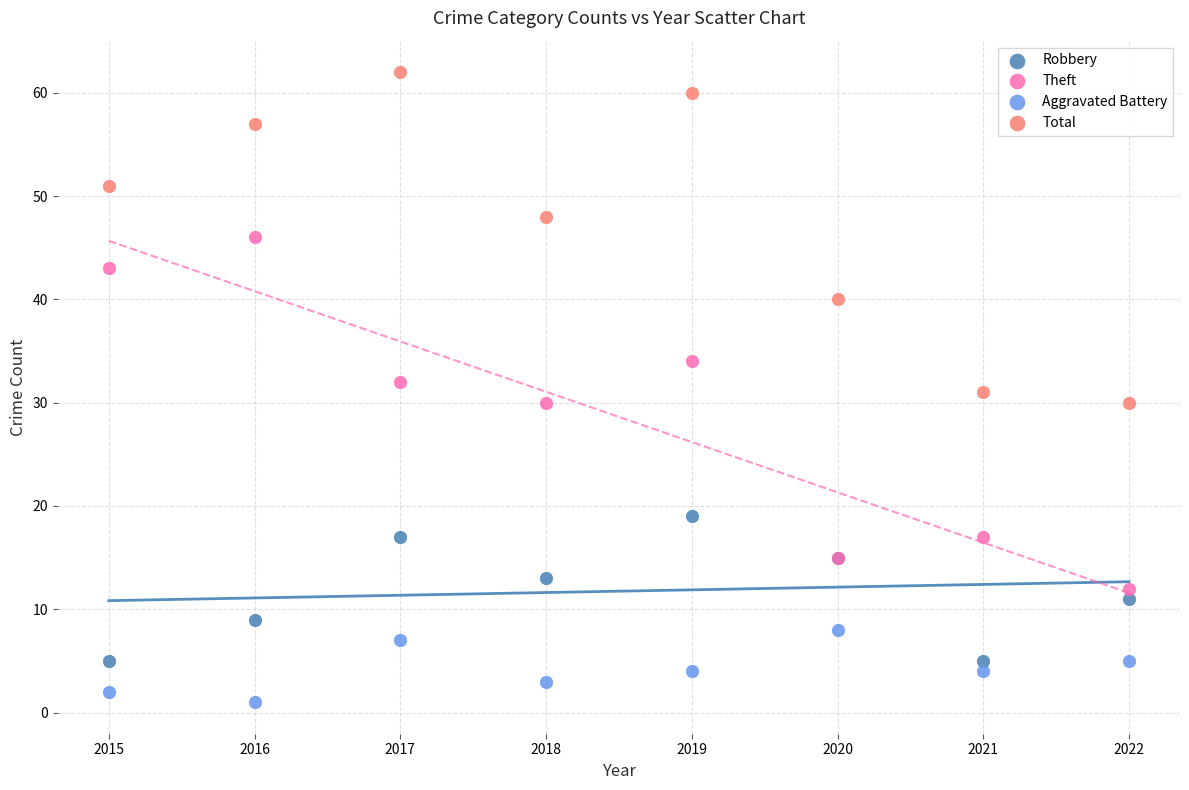

Which series contains the highest Y value?

Total